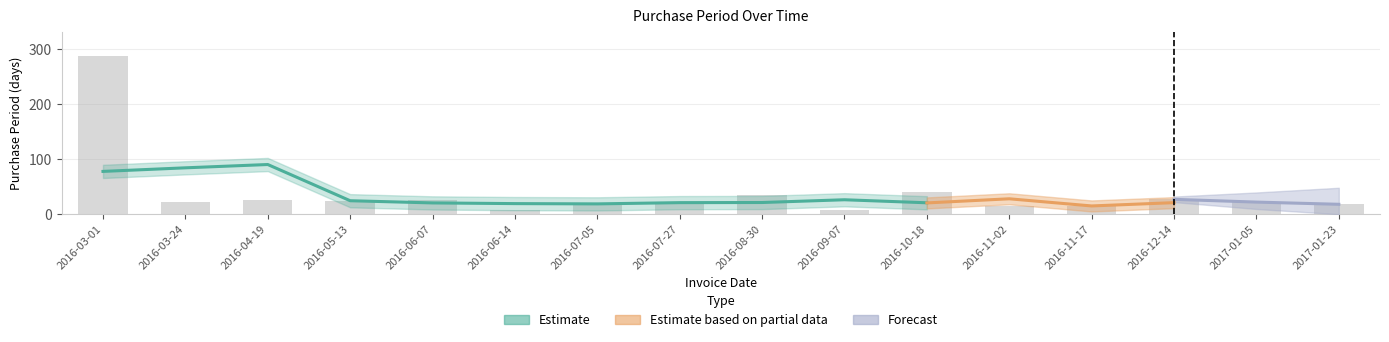

Reading left to right, list all the values displayed in this chart.

288	23	26	24	25	7	21	22	34	8	41	15	15	27	22	18